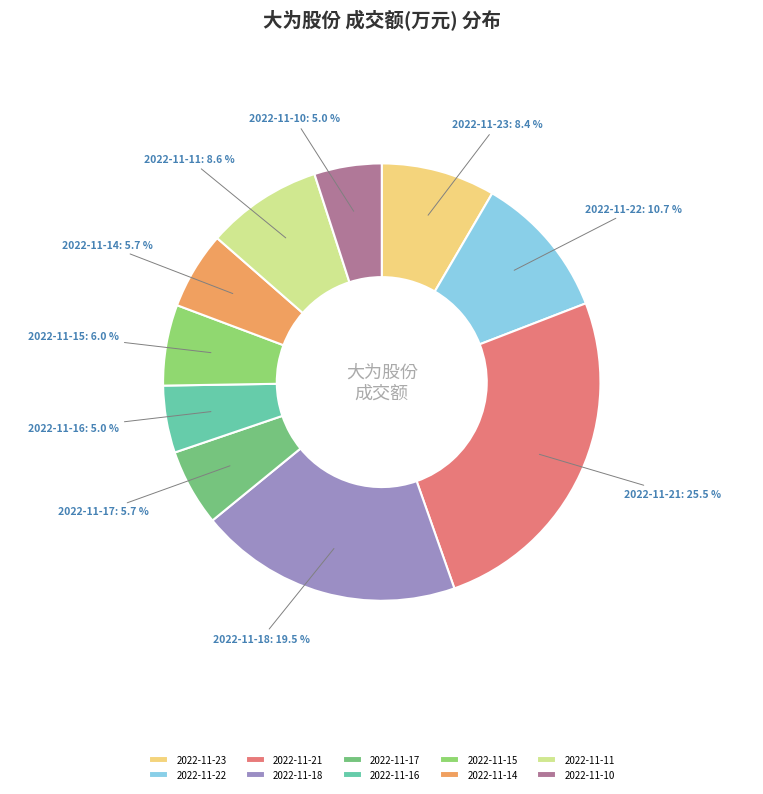

Approximately how many times larger is the value at 2022-11-22 compared to 2022-11-14?

1.9